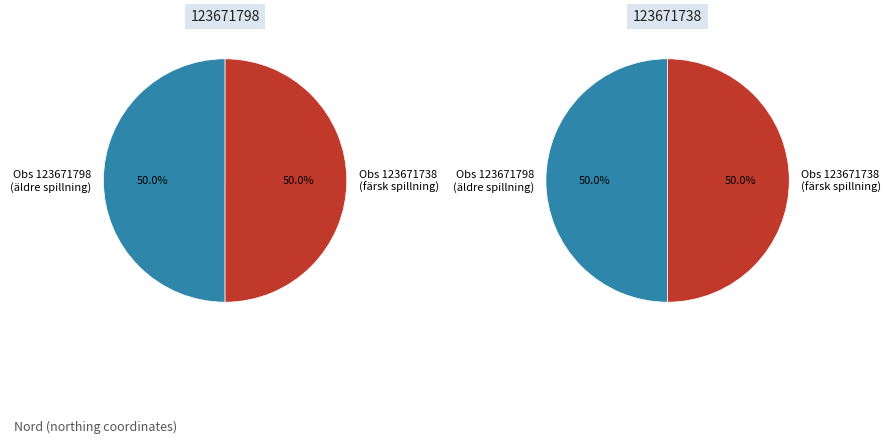

To the nearest percent, what portion does 123671798 represent?

50%